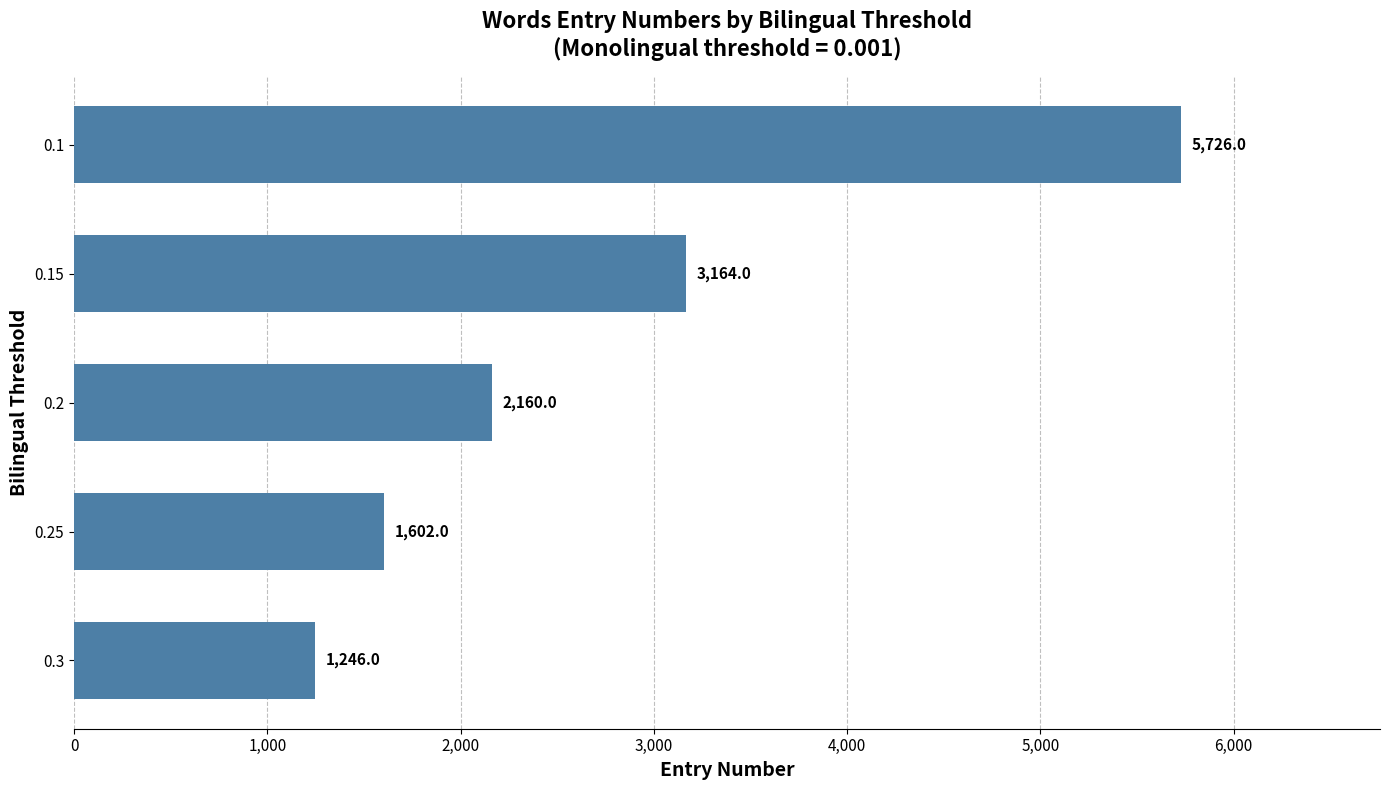

The chart shows a value of 5726 at 0.1. True or false?

True